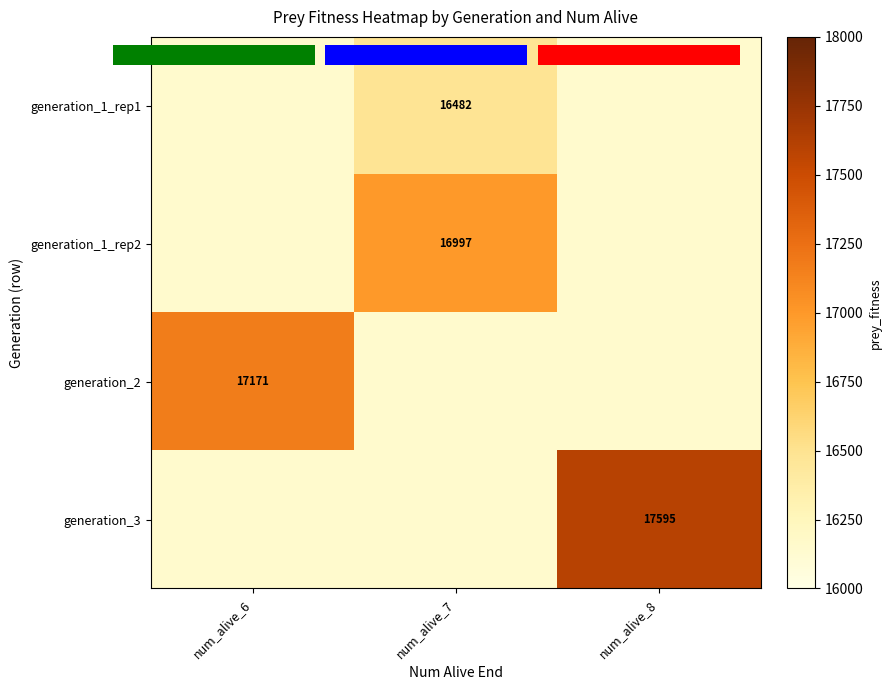

At which category is the sum across all series the highest?

num_alive_7